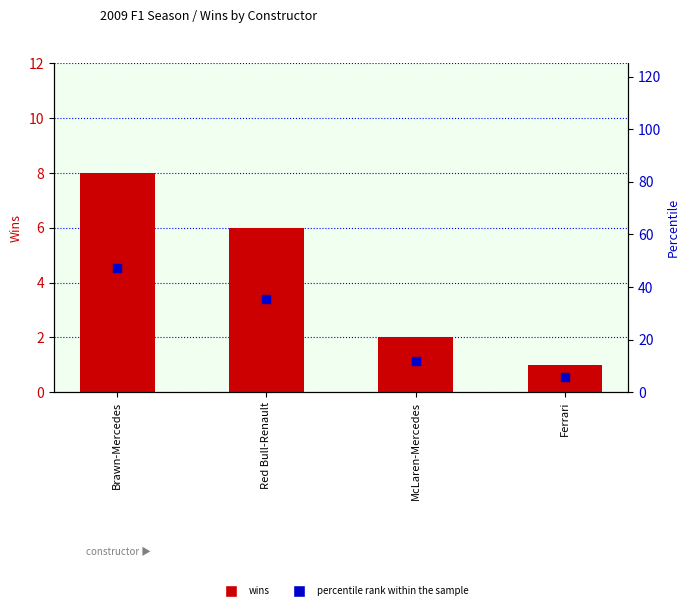

Is the value of wins at Ferrari greater than the value of percentile rank within the sample at McLaren-Mercedes?

No